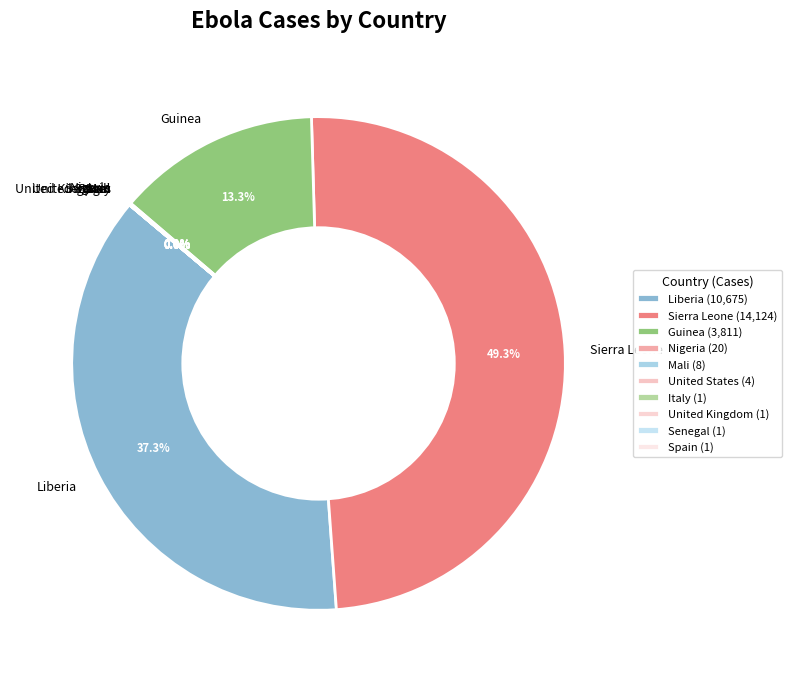

What percentage is NOT represented by Guinea?

86.7%